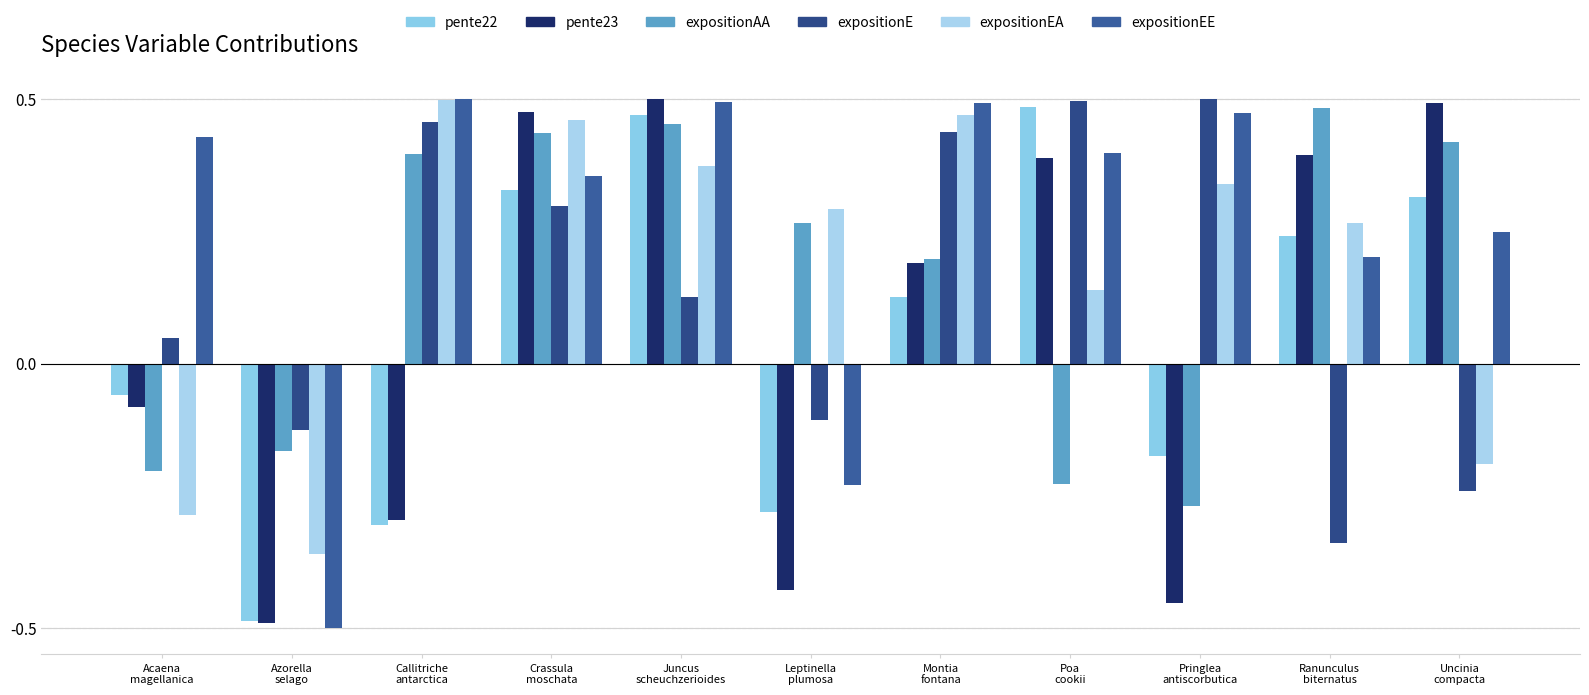

Are the bars horizontal?

No